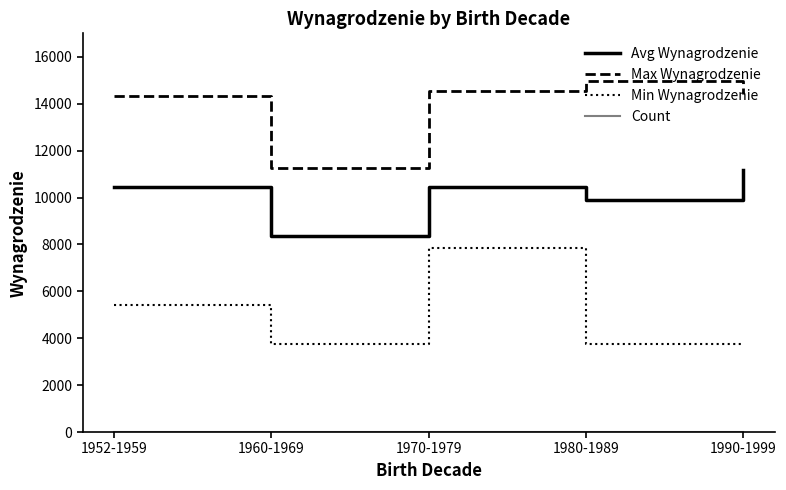

What is the difference between the second highest and minimum values in the Max Wynagrodzenie series?

3275